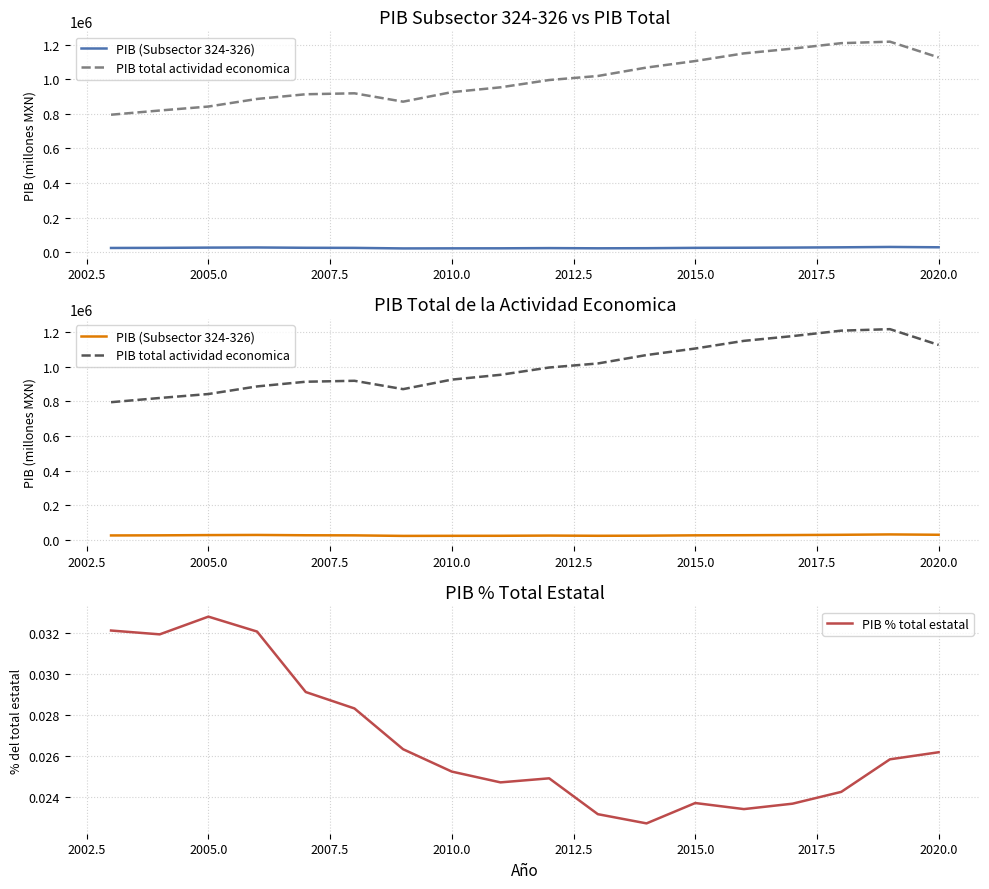

Rank the series by their maximum value, from highest to lowest.

PIB total actividad economica, PIB (Subsector 324-326), PIB % total estatal